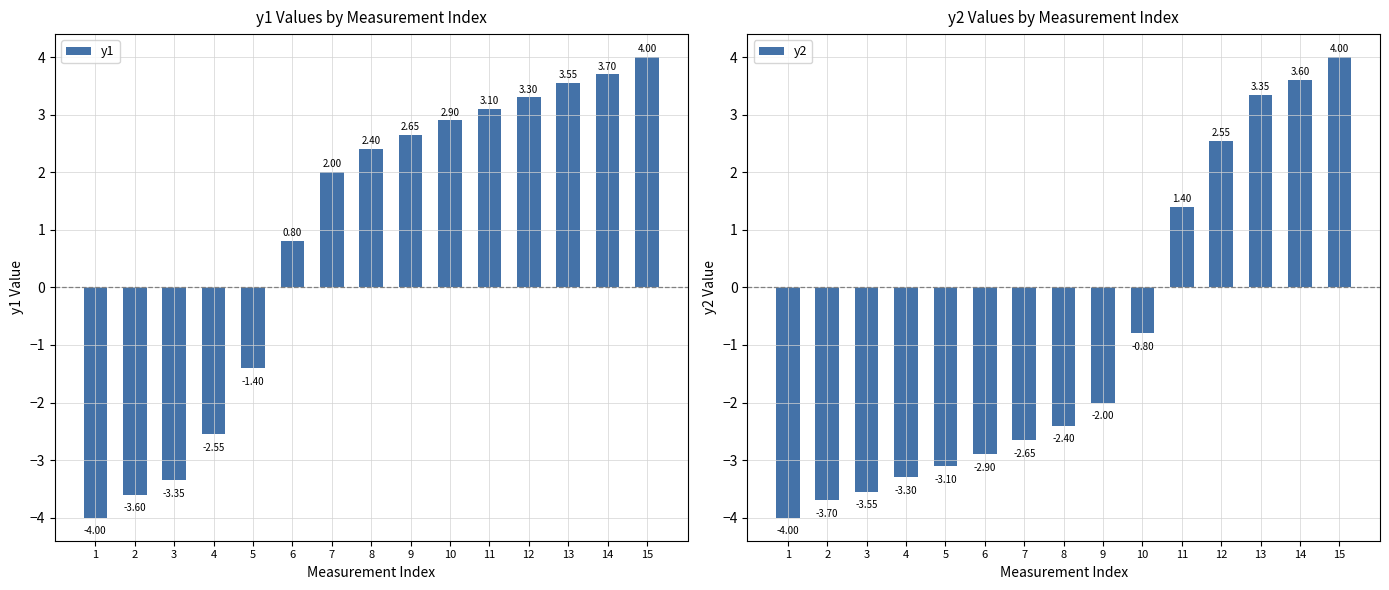

What is the total value across all series at 14?

7.3